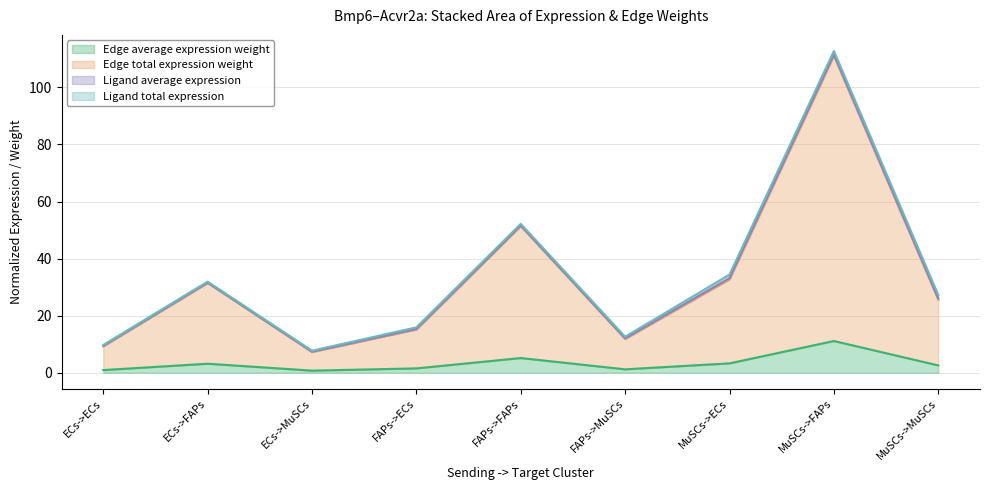

What position from the right is ECs->FAPs?

8